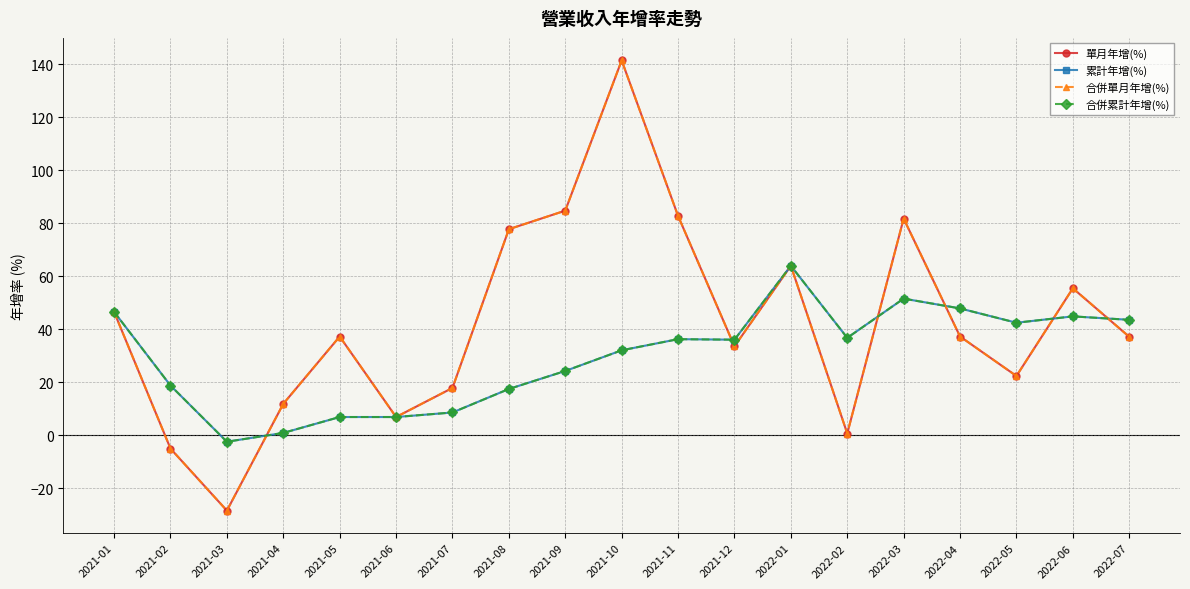

Which label corresponds to the largest value in the chart?

2021-10